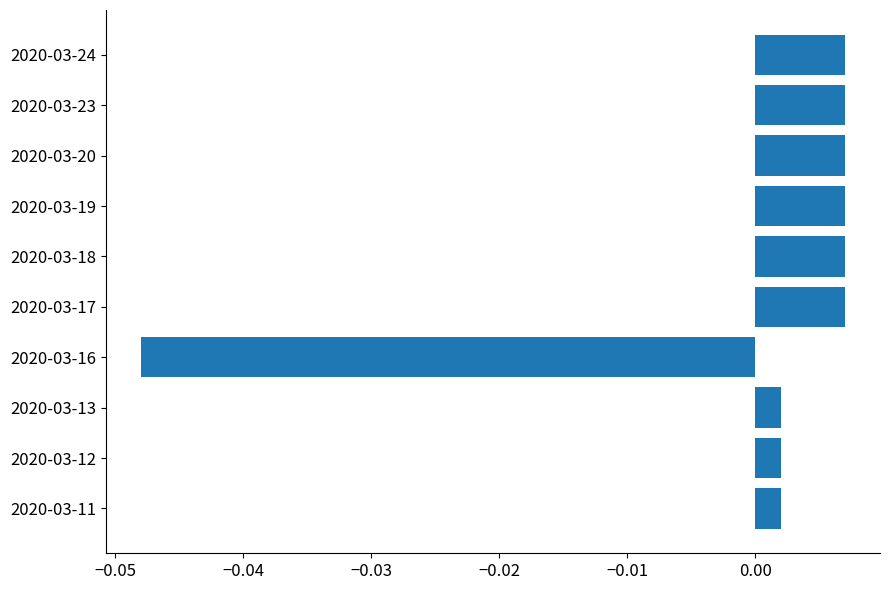

Count the number of data series in this chart.

1